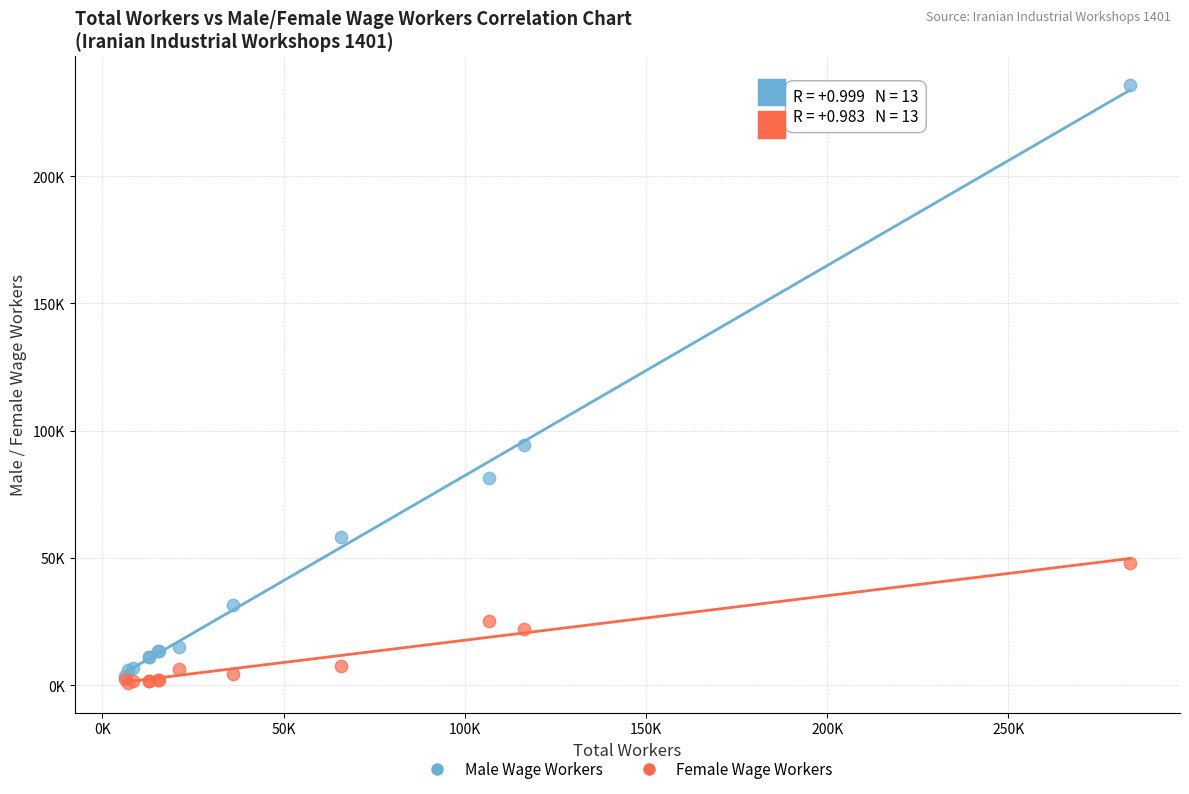

Which series has the widest spread of Y values?

Male Wage Workers